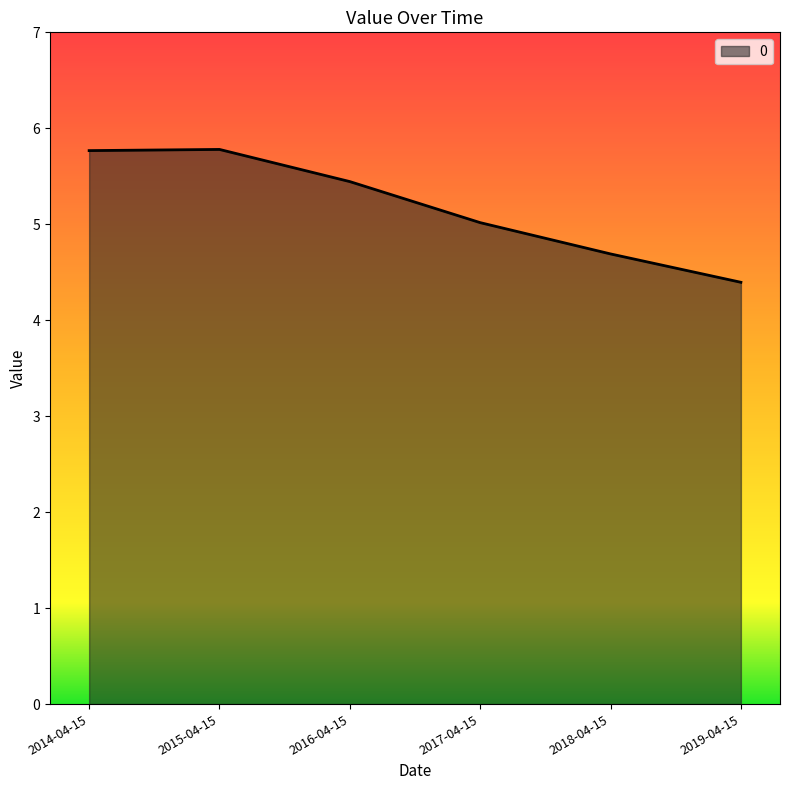

True or false: there are more than 1 points higher than both neighbors.

False